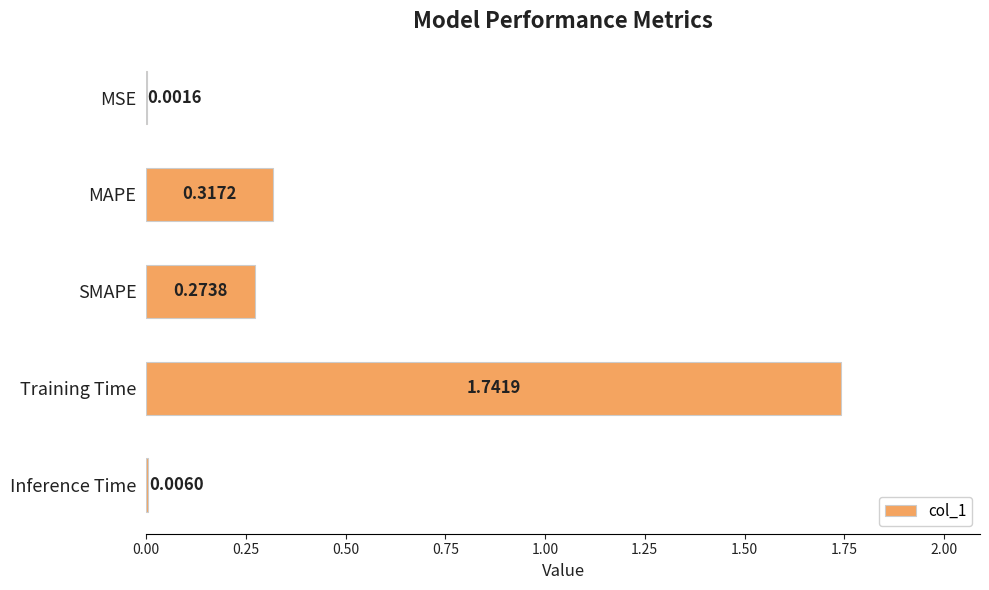

Are the bars horizontal?

Yes